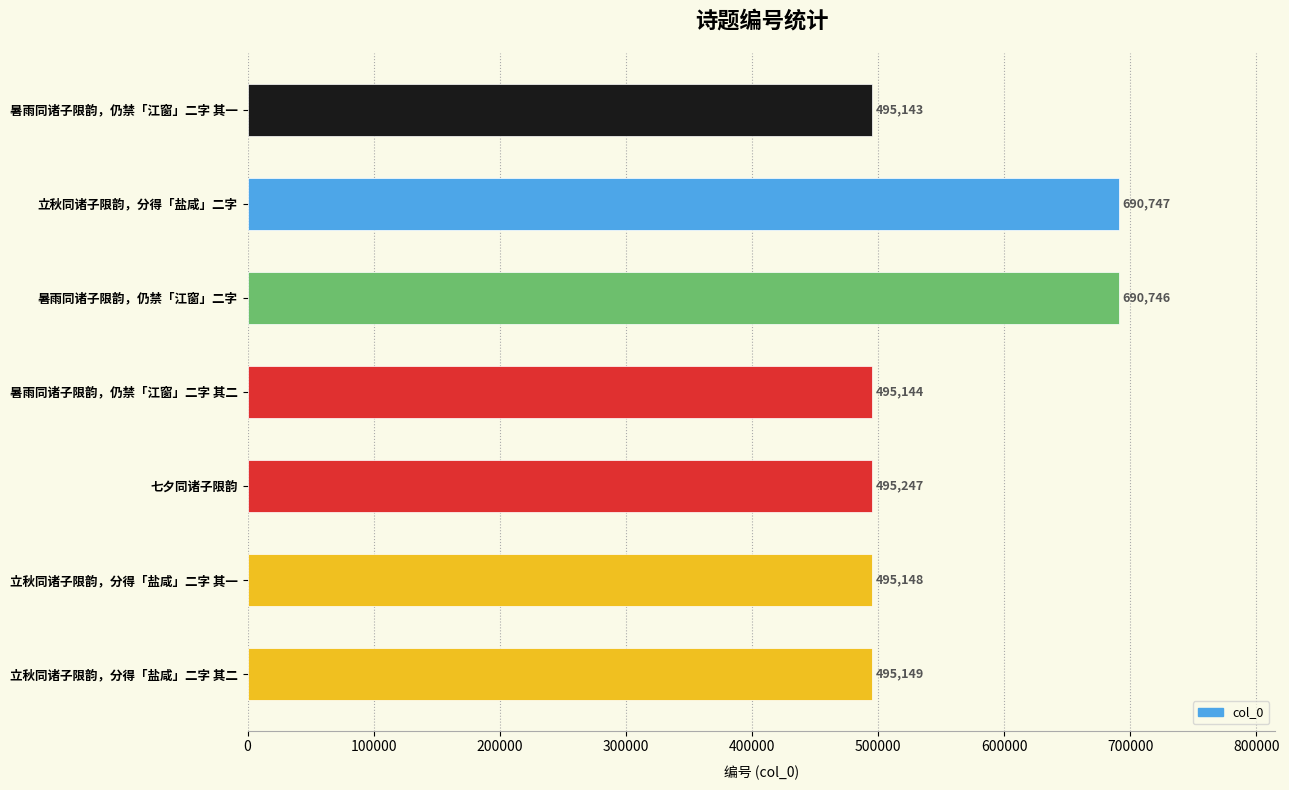

How many bars are there in total?

7